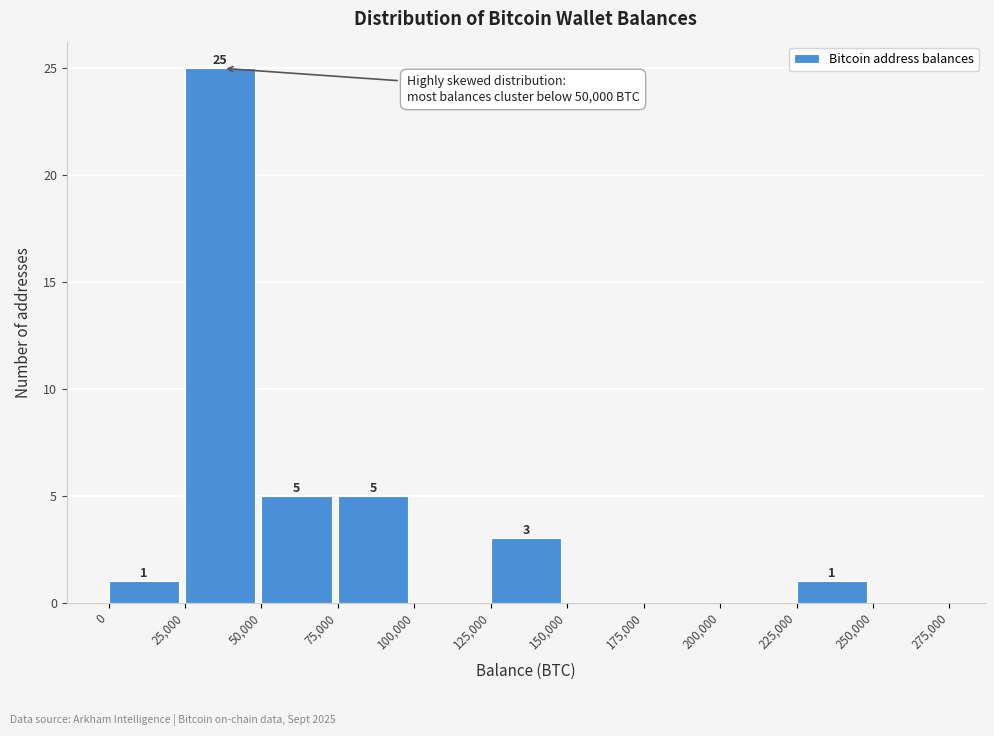

Over which range of the x-axis is the bar tallest?

25,000 to 50,000